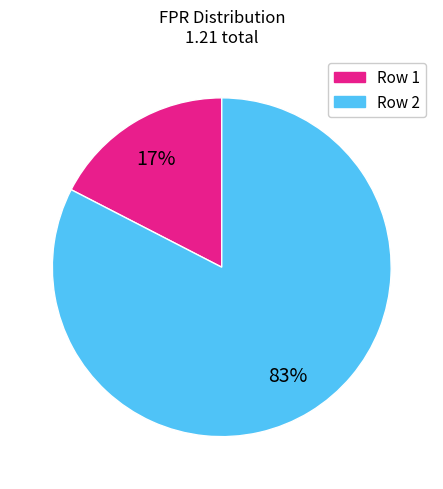

Count the number of slices in the pie.

2